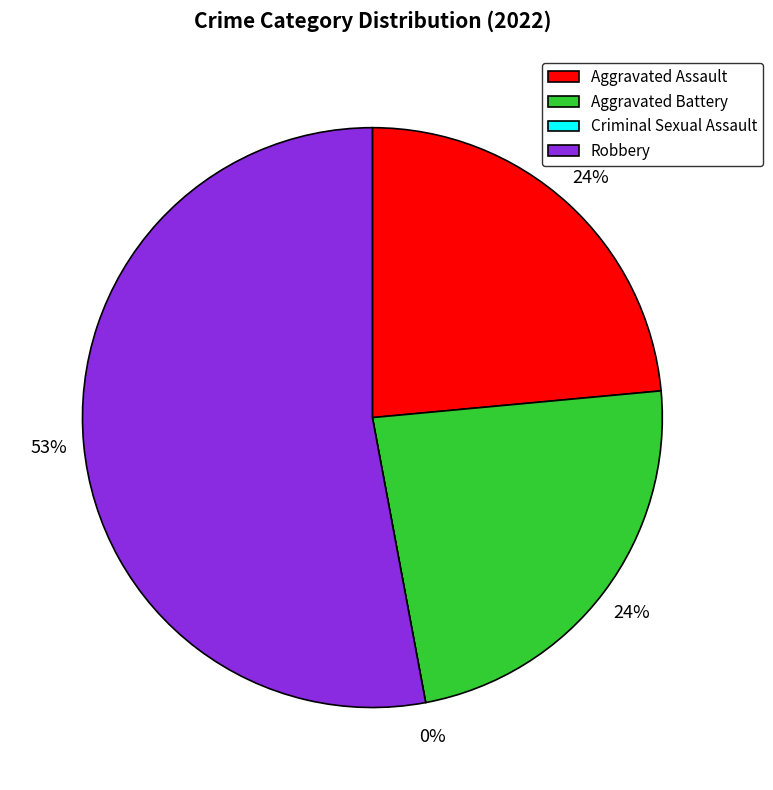

How many slices are in this pie chart?

4